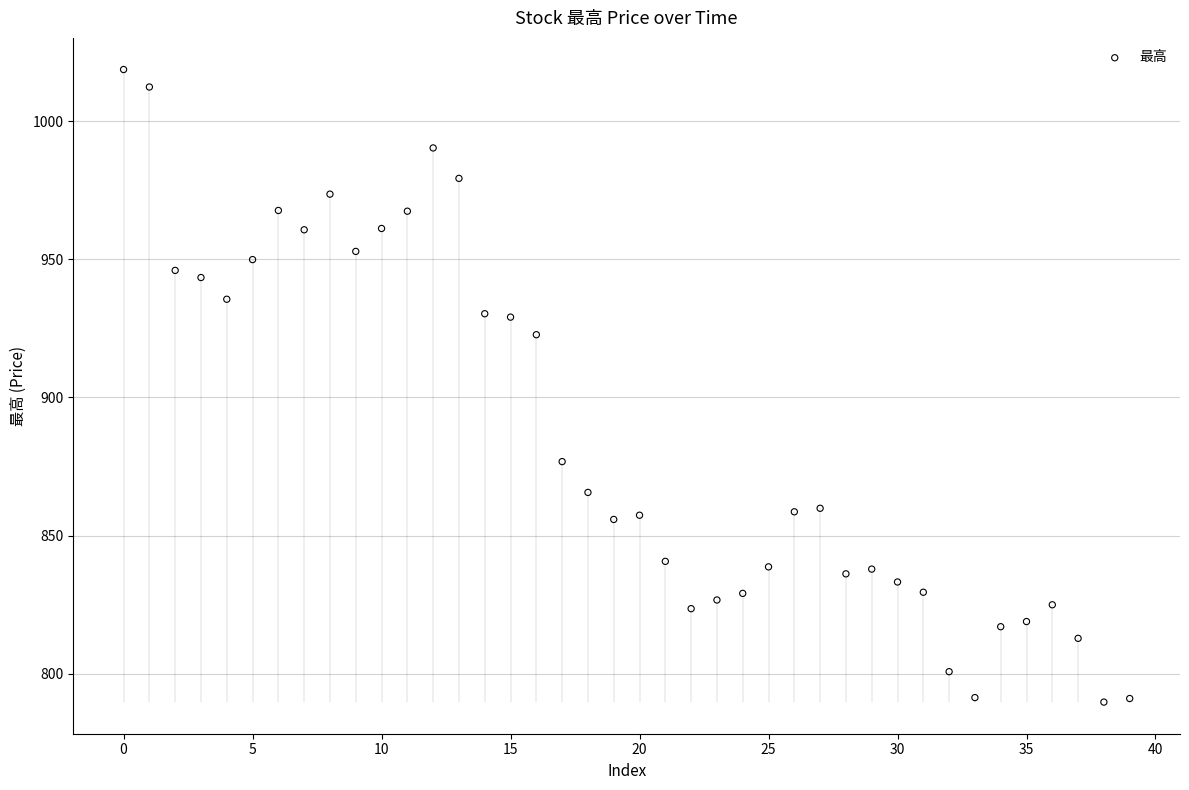

What Y value in the scatter plot is closest to 904?

922.7